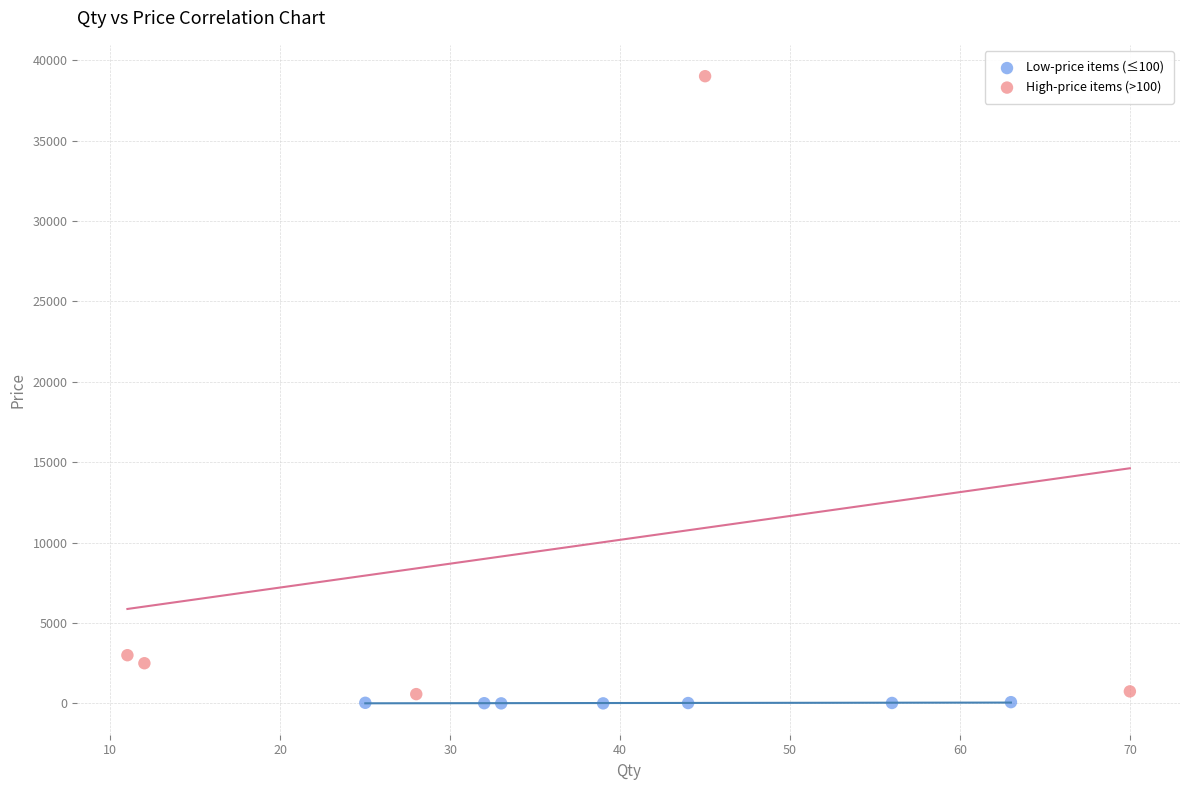

Which series reaches the maximum Y coordinate?

High-price items (>100)